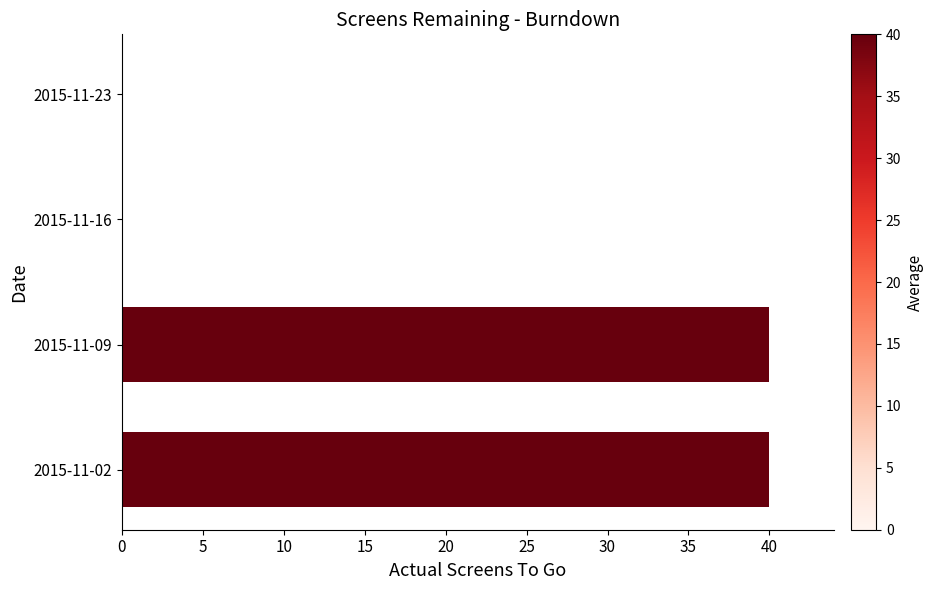

Is it true that the value at 2015-11-02 is 24?

False